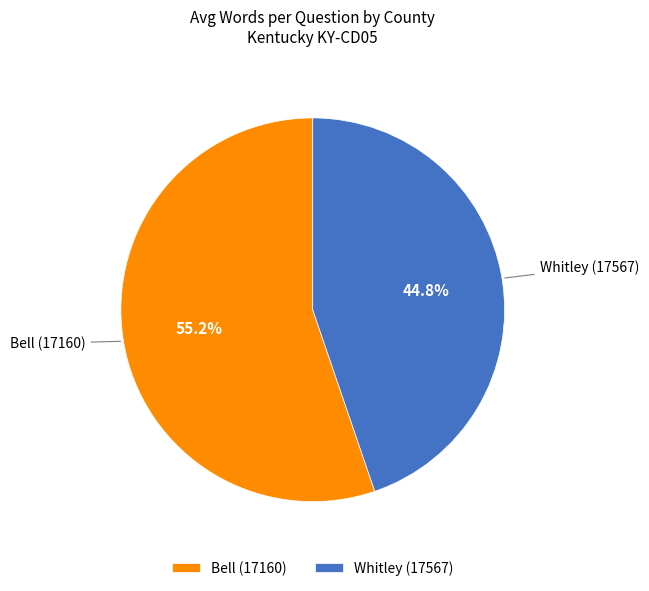

To the nearest percent, what is the difference between the largest and smallest slice percentages?

10%